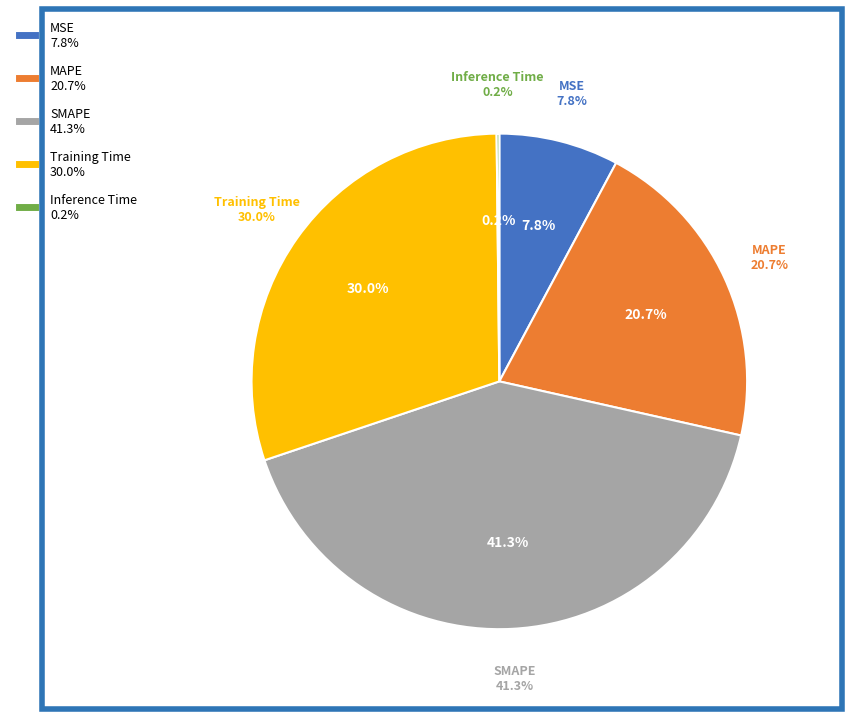

To the nearest percent, what percentage of the pie is SMAPE?

41%